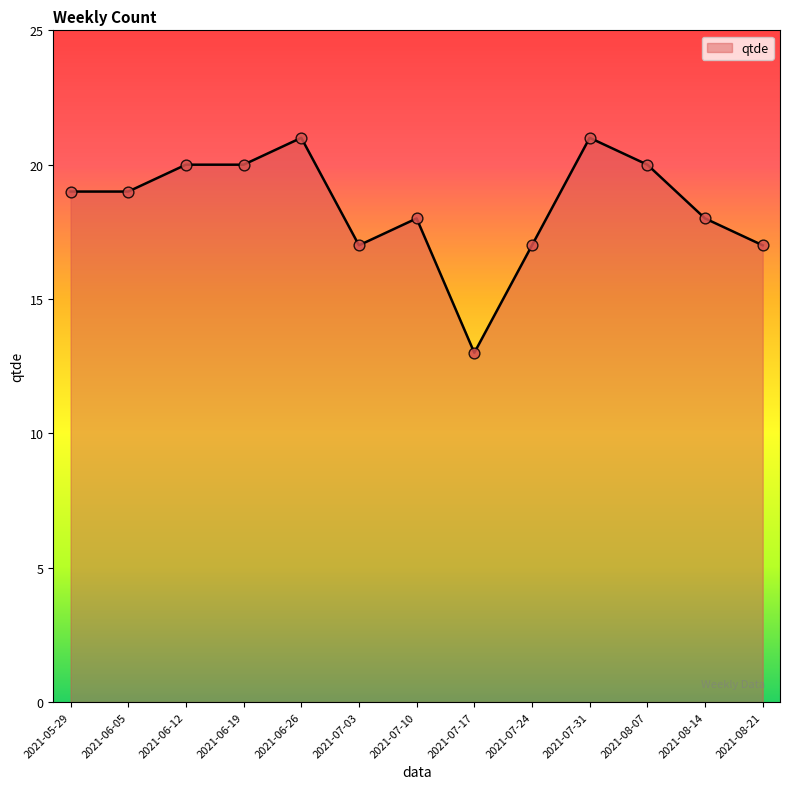

Approximately how many times larger is the value at 2021-07-24 compared to 2021-08-14?

0.9